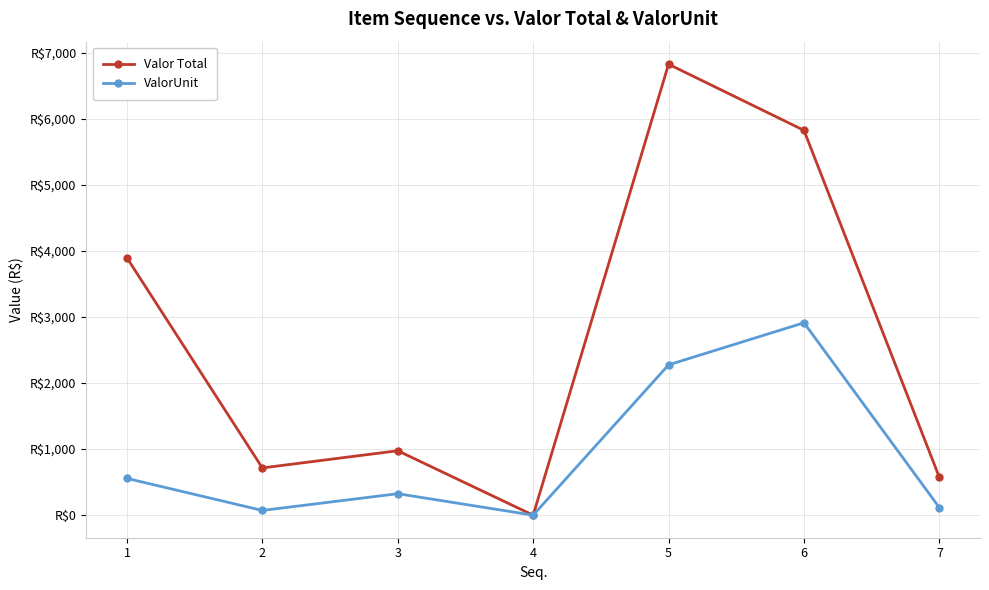

Reading left to right, what are all the values shown in this chart?

Valor Total: 1=3894.9	2=715.0	3=975.0	4=0.0	5=6825.0	6=5824.0	7=572.0
ValorUnit: 1=556.4	2=71.5	3=325.0	4=0.0	5=2275.0	6=2912.0	7=114.4